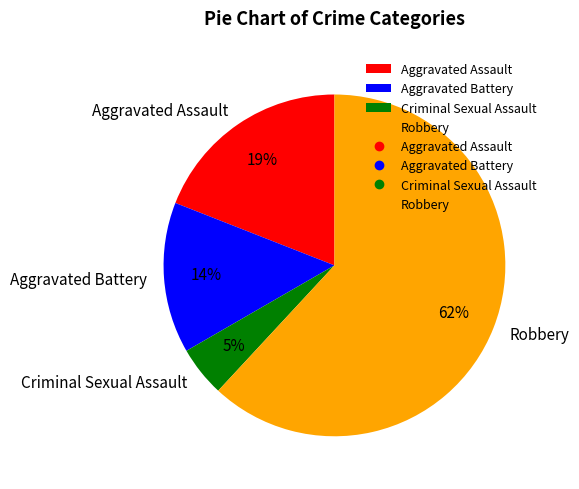

Rank the categories by value from highest to lowest.

Robbery, Aggravated Assault, Aggravated Battery, Criminal Sexual Assault